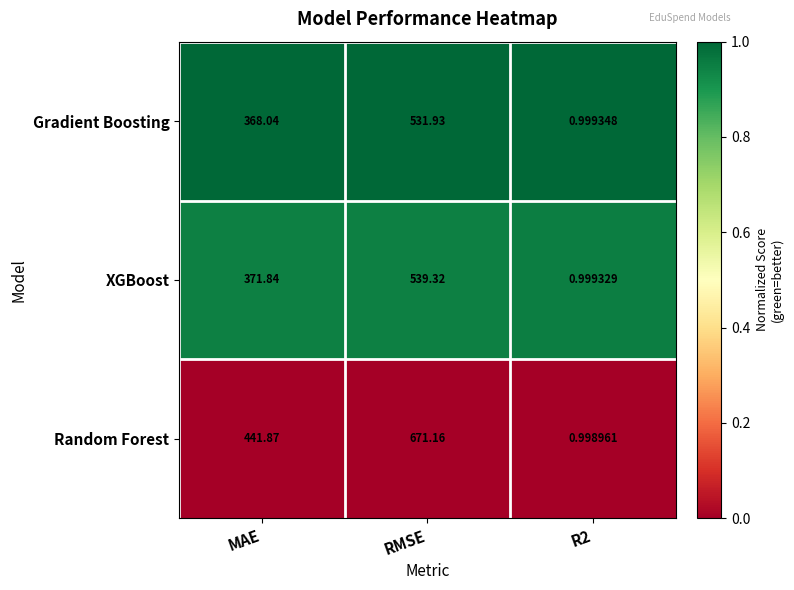

At MAE, list the series in order from largest to smallest.

Random Forest, XGBoost, Gradient Boosting